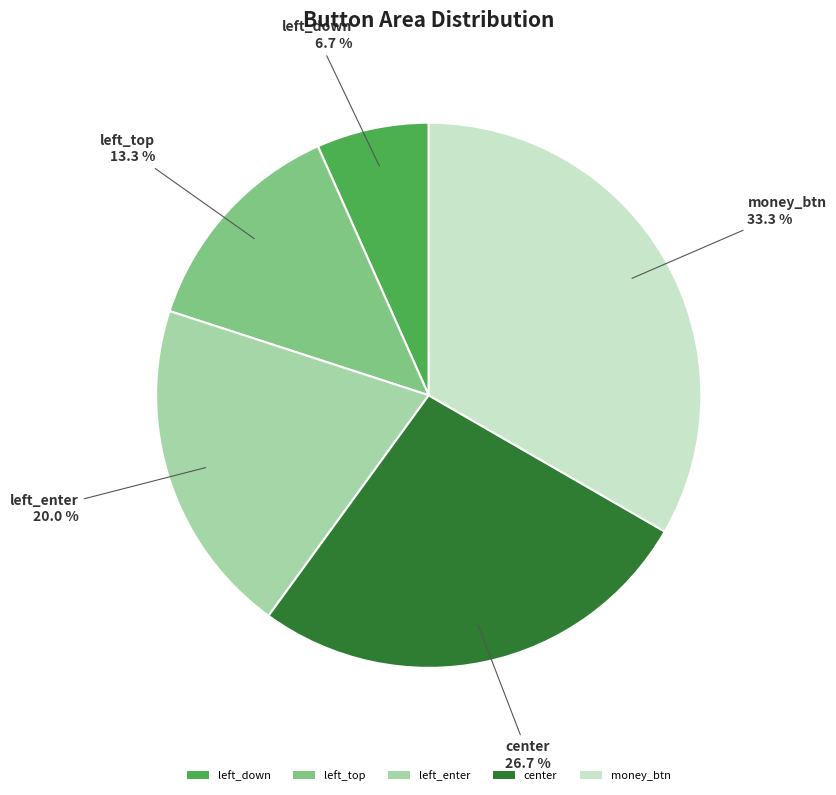

To the nearest percent, what is the difference between the money_btn and left_down slice percentages?

27%